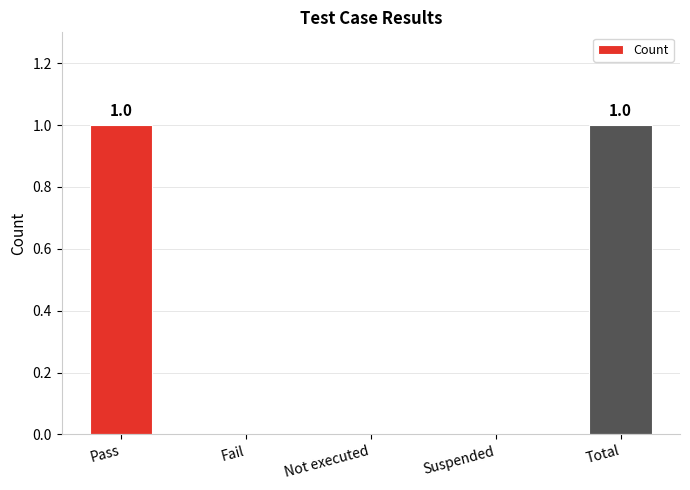

Between Total and Fail, which is larger?

Total